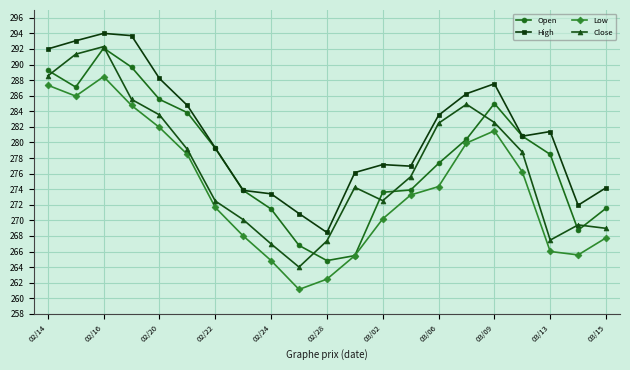

What is the value of the Open point at the 5th from the left?

285.5